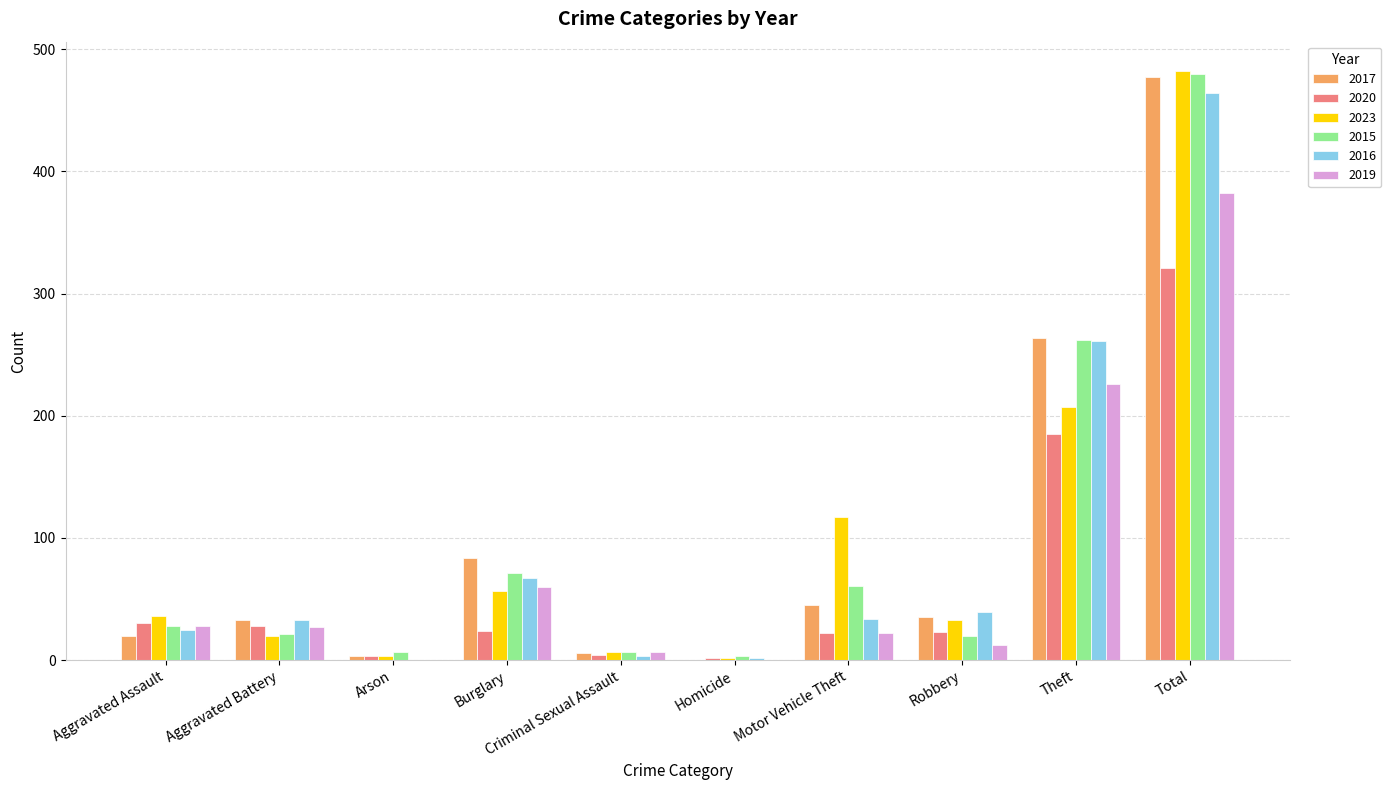

At which category is the sum across all series the highest?

Total